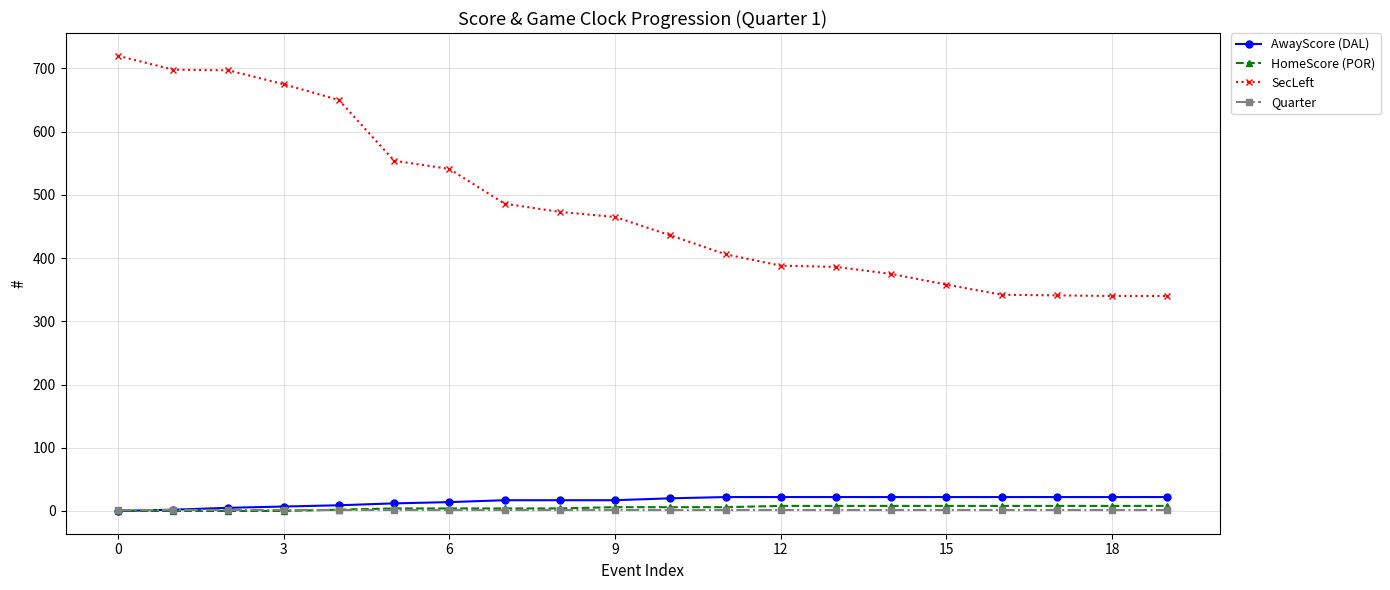

True or false: SecLeft has more than 2 interior local peaks.

False